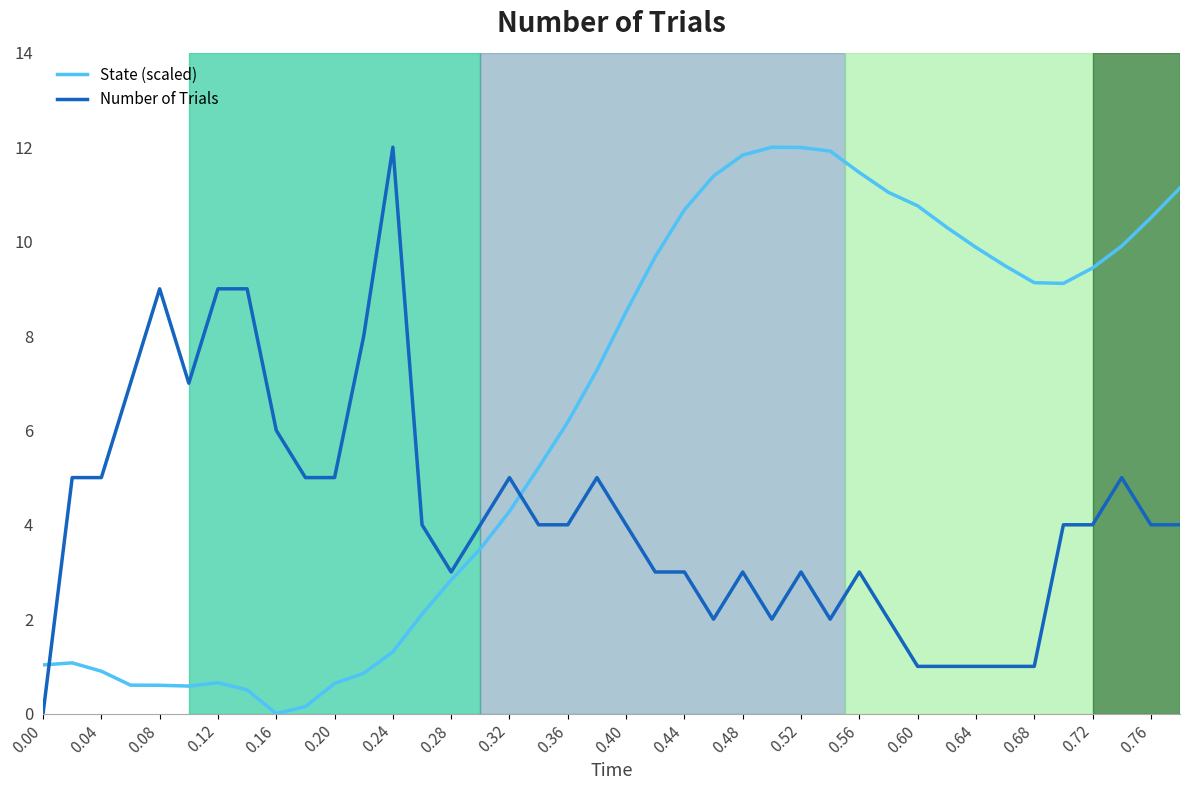

What is the sum of all Number of Trials values?

169.0